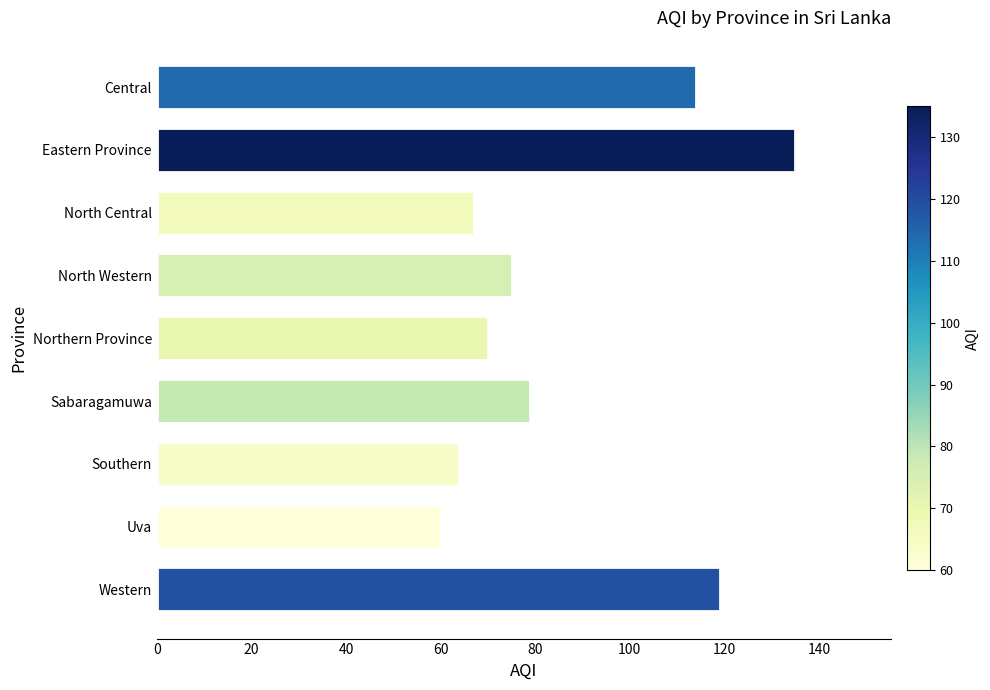

What is the difference between the second highest and second lowest values?

55